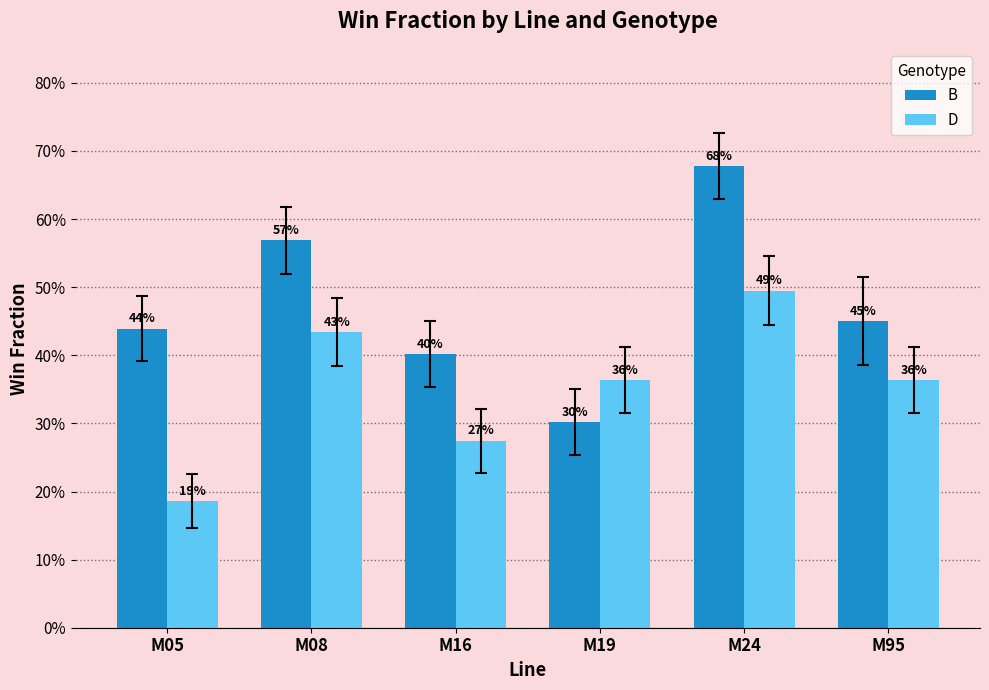

What is the maximum value shown in the chart?

0.7